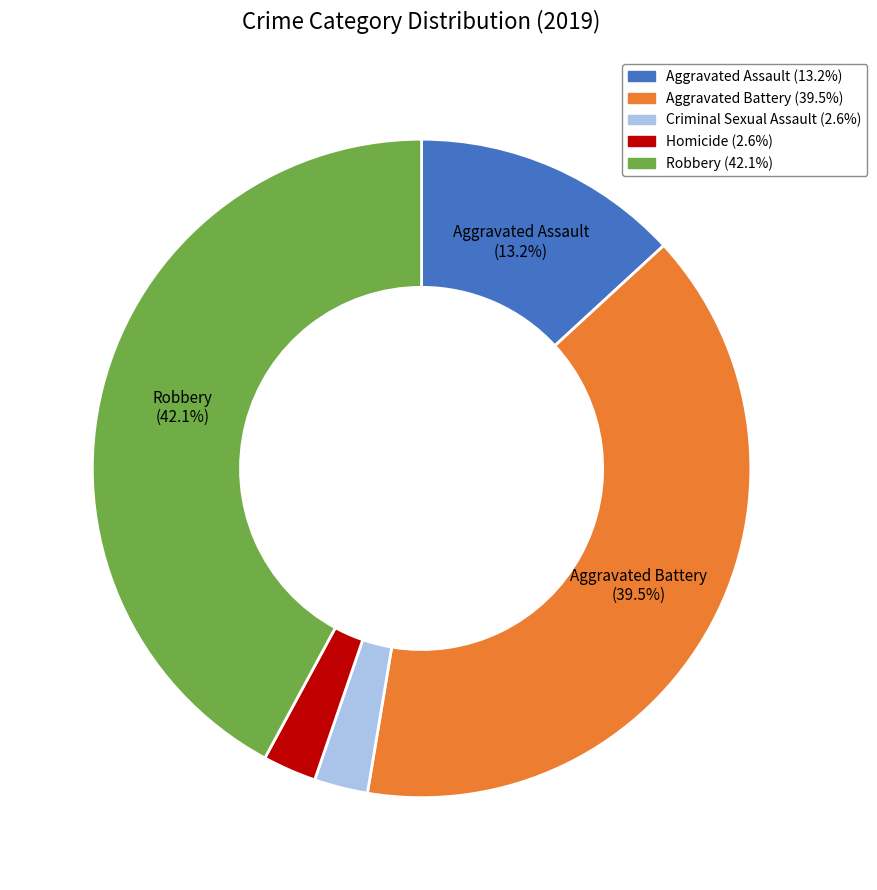

Which category has the biggest portion of the pie?

Robbery